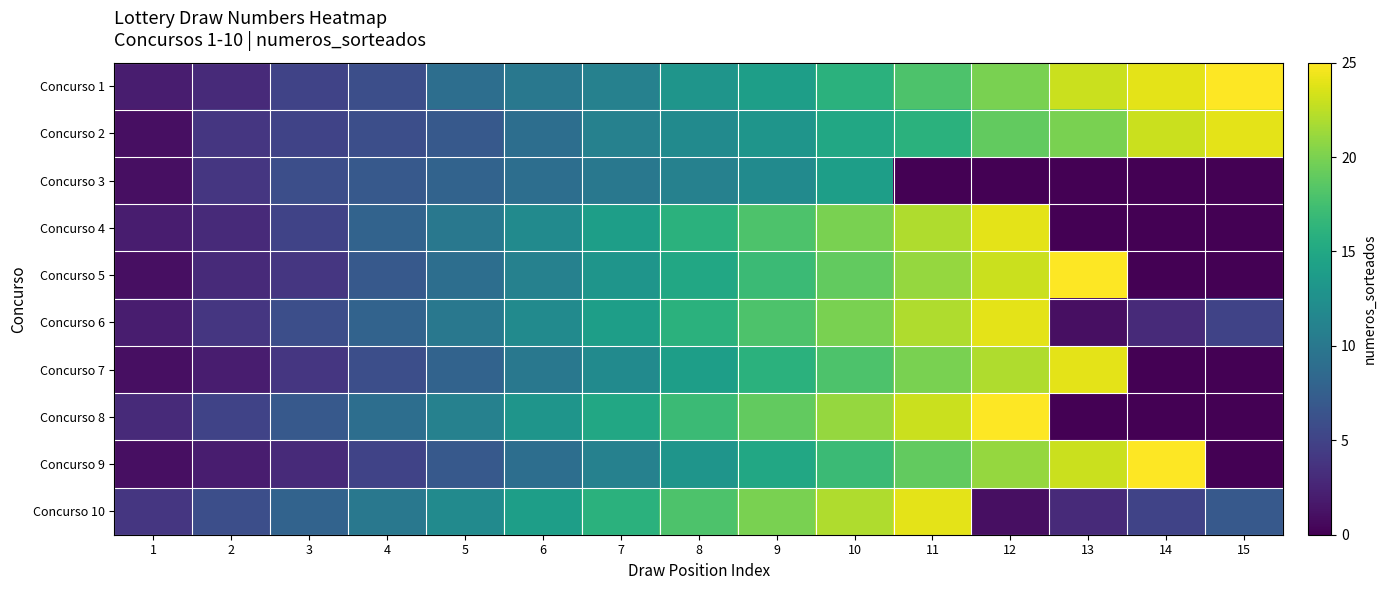

Reading left to right, list all the values displayed in this chart.

Concurso 1: 1=2	2=3	3=5	4=6	5=9	6=10	7=11	8=13	9=14	10=16	11=18	12=20	13=23	14=24	15=25
Concurso 2: 1=1	2=4	3=5	4=6	5=7	6=9	7=11	8=12	9=13	10=15	11=16	12=19	13=20	14=23	15=24
Concurso 3: 1=1	2=4	3=6	4=7	5=8	6=9	7=10	8=11	9=12	10=14	11=0	12=0	13=0	14=0	15=0
Concurso 4: 1=2	2=3	3=5	4=8	5=10	6=12	7=14	8=16	9=18	10=20	11=22	12=24	13=0	14=0	15=0
Concurso 5: 1=1	2=3	3=4	4=7	5=9	6=11	7=13	8=15	9=17	10=19	11=21	12=23	13=25	14=0	15=0
Concurso 6: 1=2	2=4	3=6	4=8	5=10	6=12	7=14	8=16	9=18	10=20	11=22	12=24	13=1	14=3	15=5
Concurso 7: 1=1	2=2	3=4	4=6	5=8	6=10	7=12	8=14	9=16	10=18	11=20	12=22	13=24	14=0	15=0
Concurso 8: 1=3	2=5	3=7	4=9	5=11	6=13	7=15	8=17	9=19	10=21	11=23	12=25	13=0	14=0	15=0
Concurso 9: 1=1	2=2	3=3	4=5	5=7	6=9	7=11	8=13	9=15	10=17	11=19	12=21	13=23	14=25	15=0
Concurso 10: 1=4	2=6	3=8	4=10	5=12	6=14	7=16	8=18	9=20	10=22	11=24	12=1	13=3	14=5	15=7